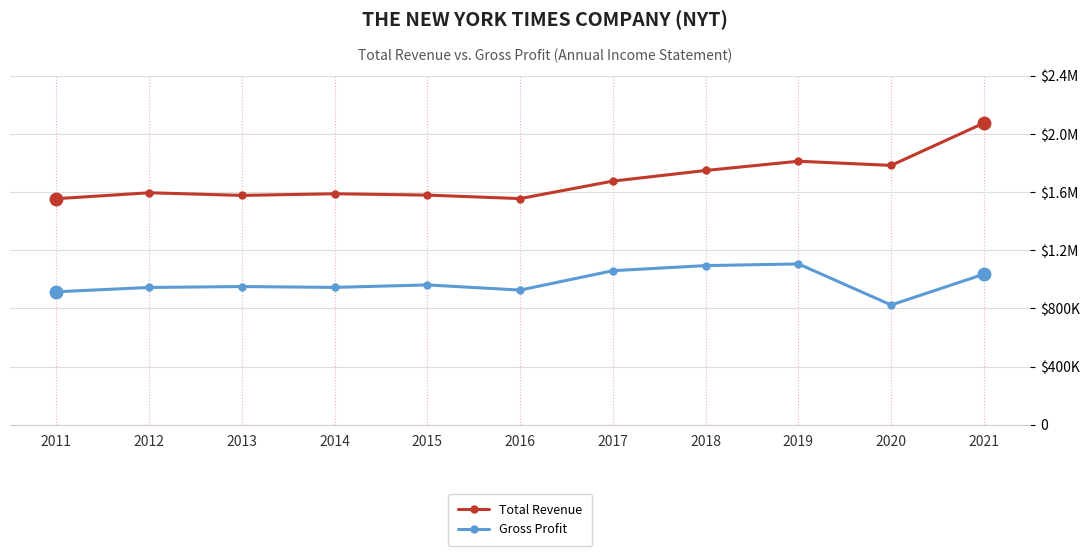

What are all the series names shown in the legend?

Total Revenue, Gross Profit